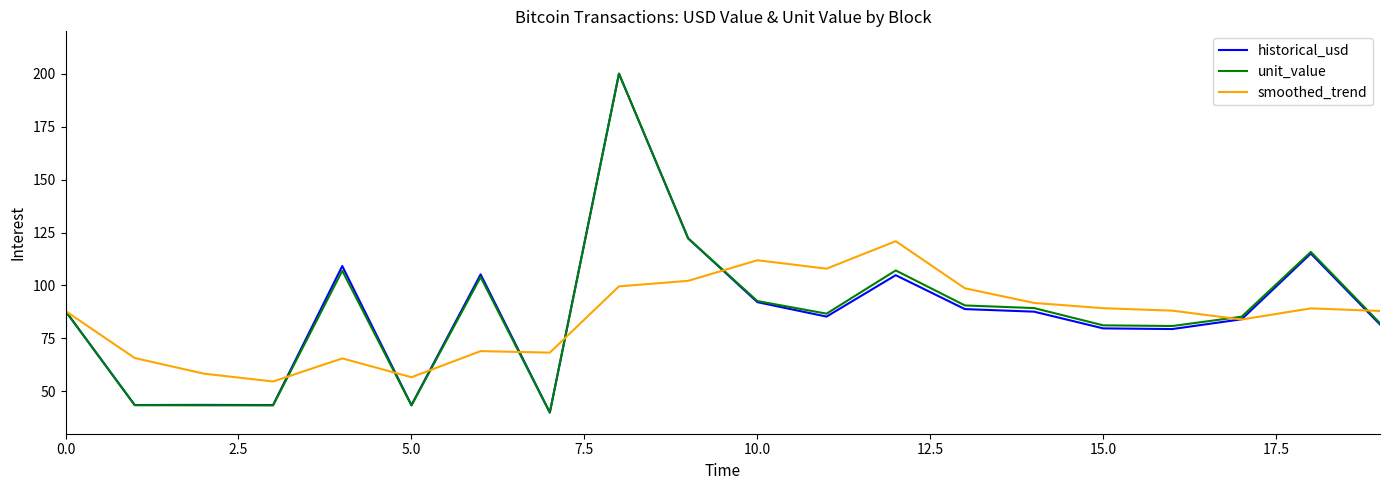

How many lines are shown in the chart?

3